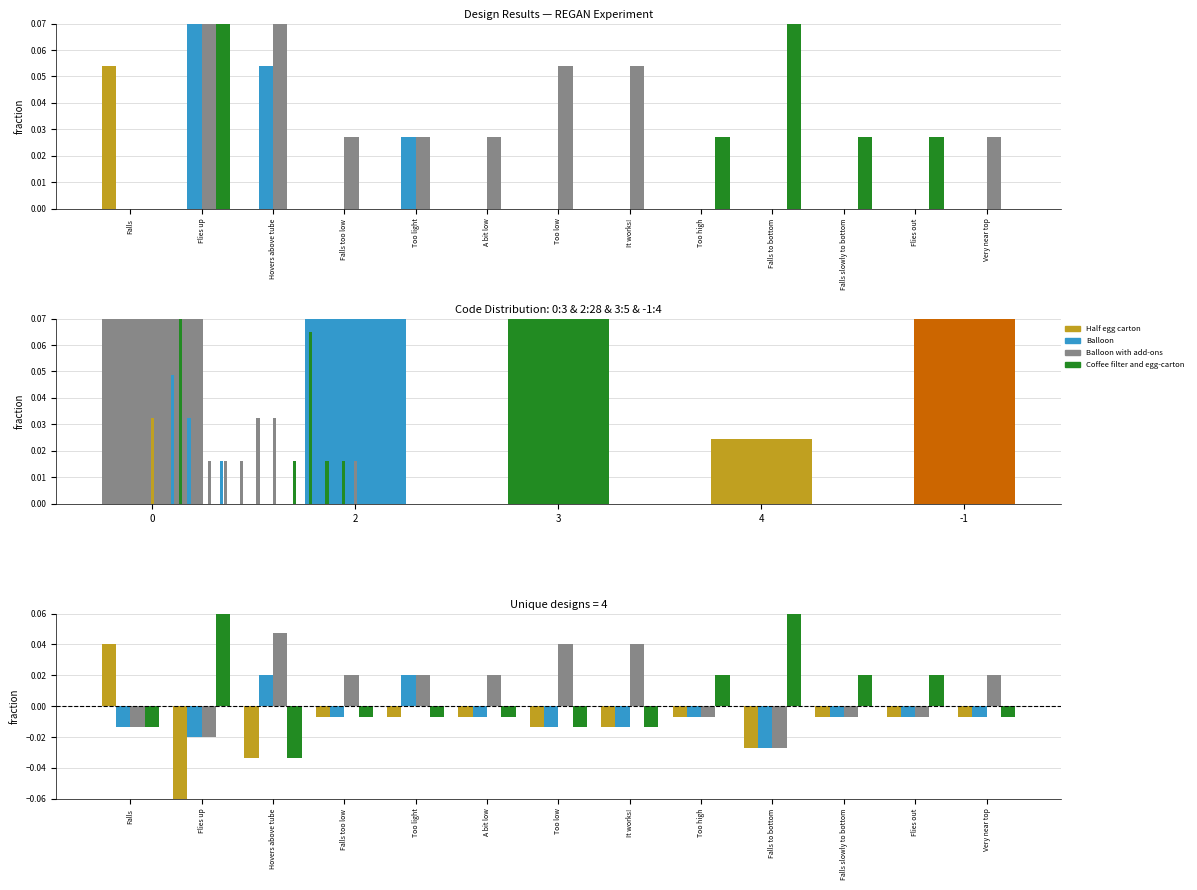

What is the label of the 11th bar from the left?

Falls slowly to bottom